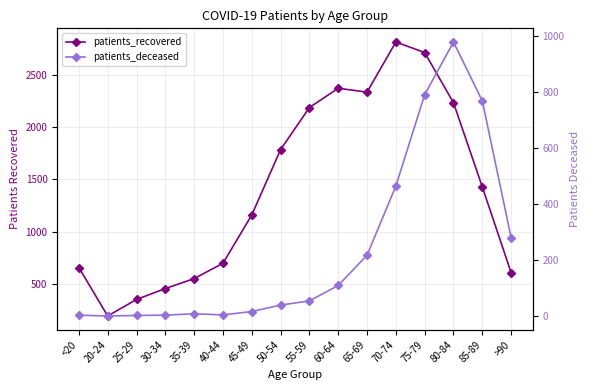

What is the value of the patients_recovered point at the 12th from the left?

2810